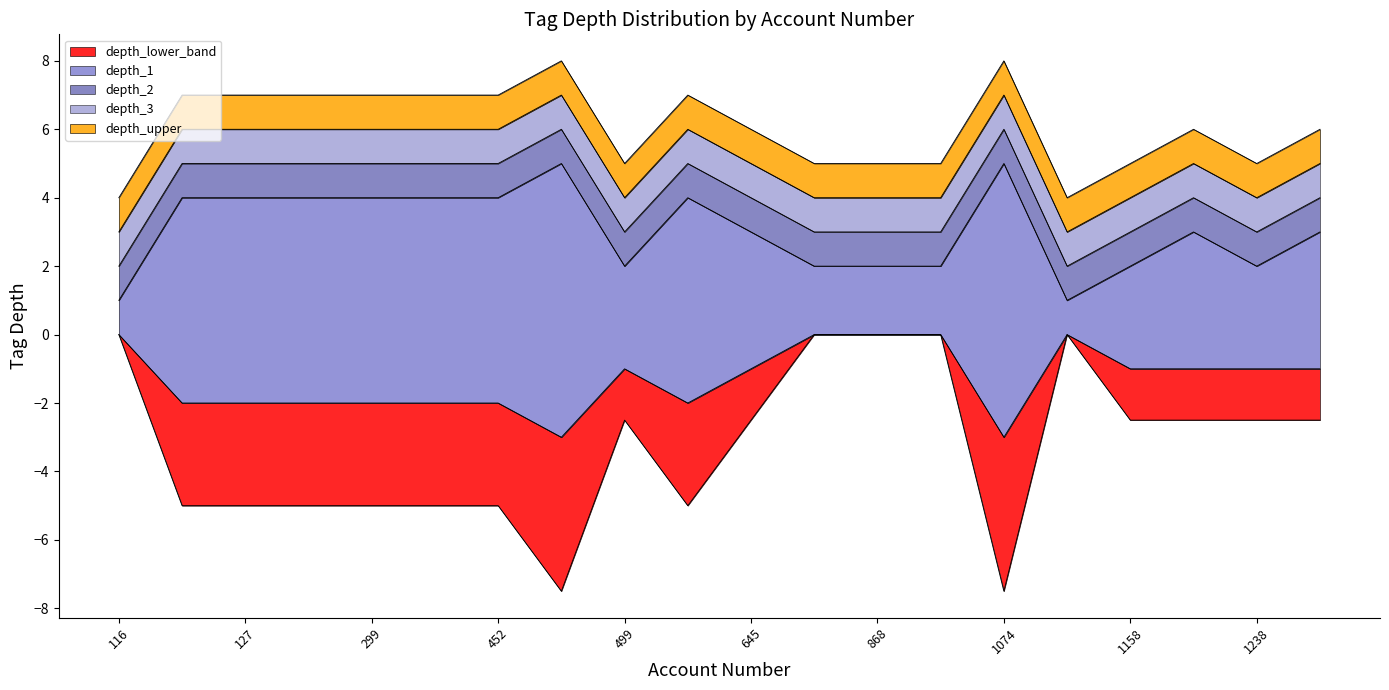

At how many categories does at least one series exceed -2?

20